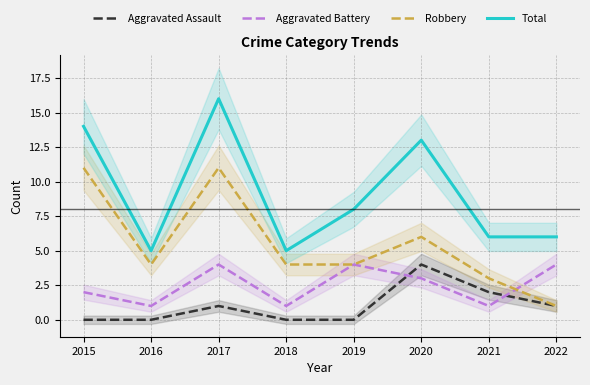

Reading left to right, extract all data points from this chart.

Aggravated Assault: 0	0	1	0	0	4	2	1
Aggravated Battery: 2	1	4	1	4	3	1	4
Robbery: 11	4	11	4	4	6	3	1
Total: 14	5	16	5	8	13	6	6